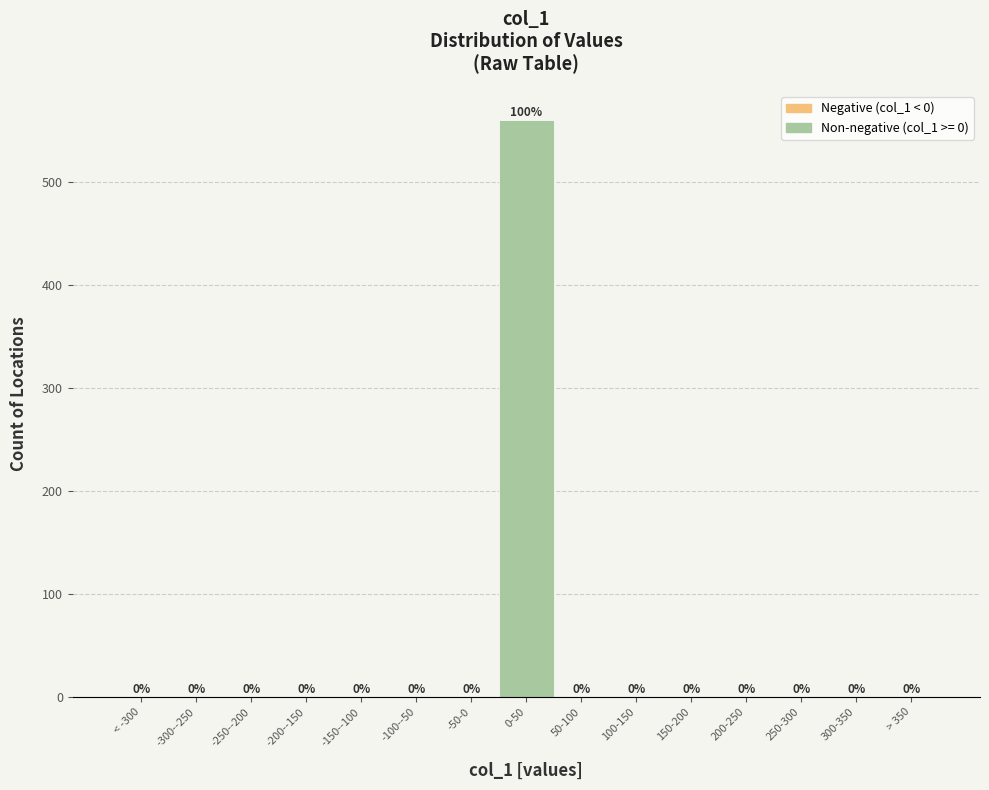

Reading left to right, transcribe all the data shown in this chart.

< -300=0	-300--250=0	-250--200=0	-200--150=0	-150--100=0	-100--50=0	-50-0=0	0-50=560	50-100=0	100-150=0	150-200=0	200-250=0	250-300=0	300-350=0	> 350=0